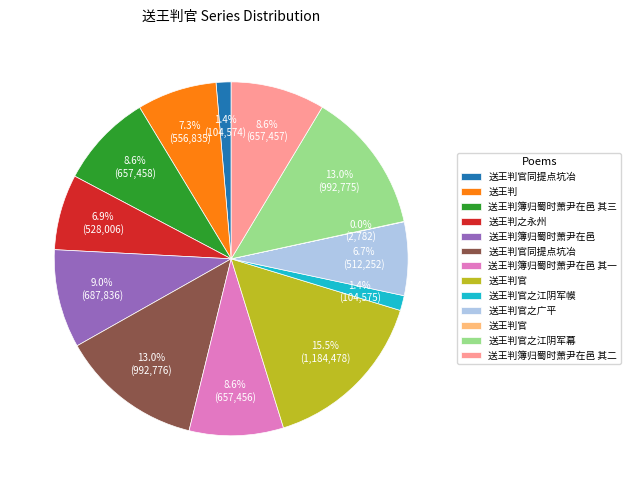

Is there any slice that represents more than half of the pie?

No